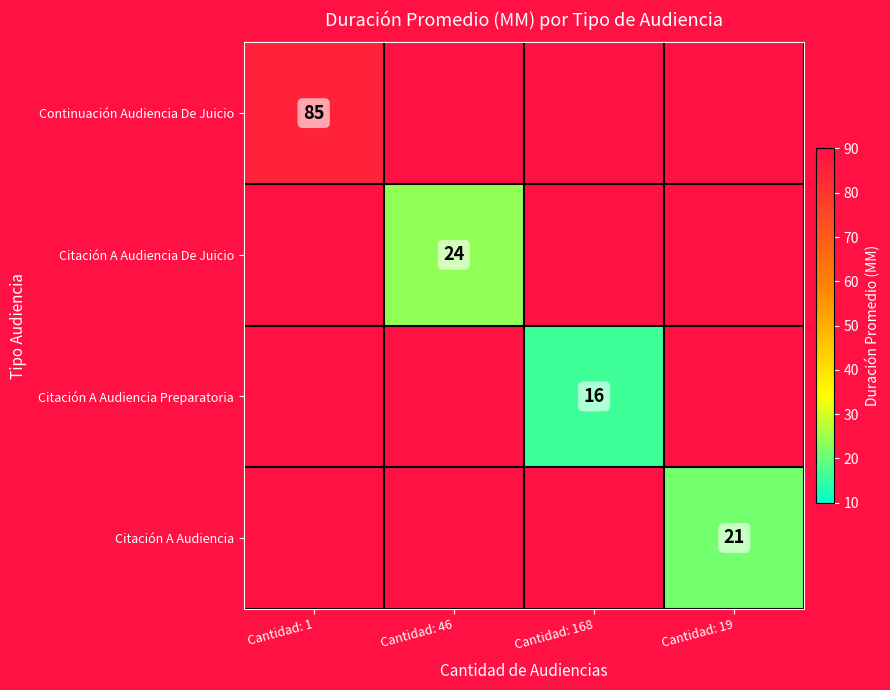

True or false: Citación A Audiencia has a value of 28 at Cantidad: 19.

False